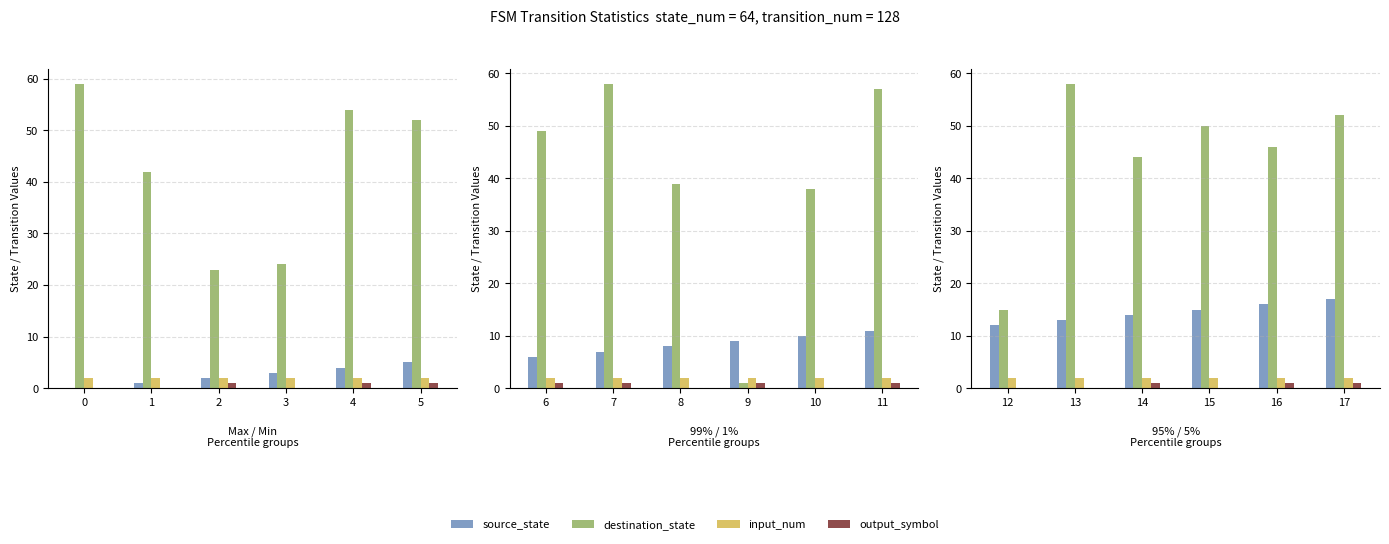

What are all the series names shown in the legend?

source_state, destination_state, input_num, output_symbol